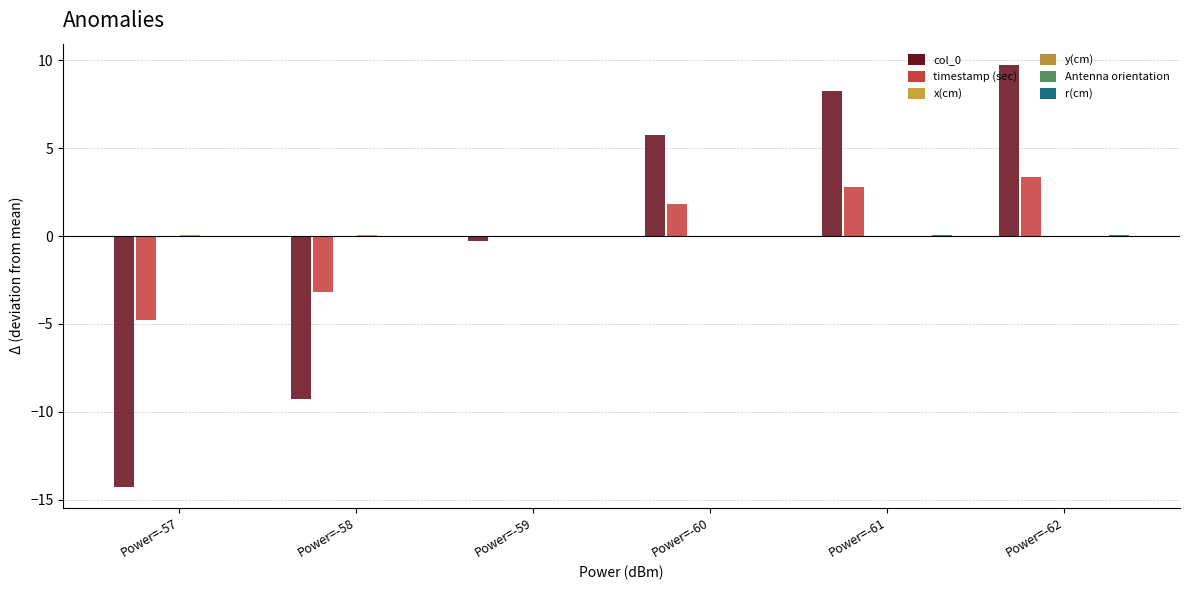

At which category does the chart reach its peak across all series?

Power=-62